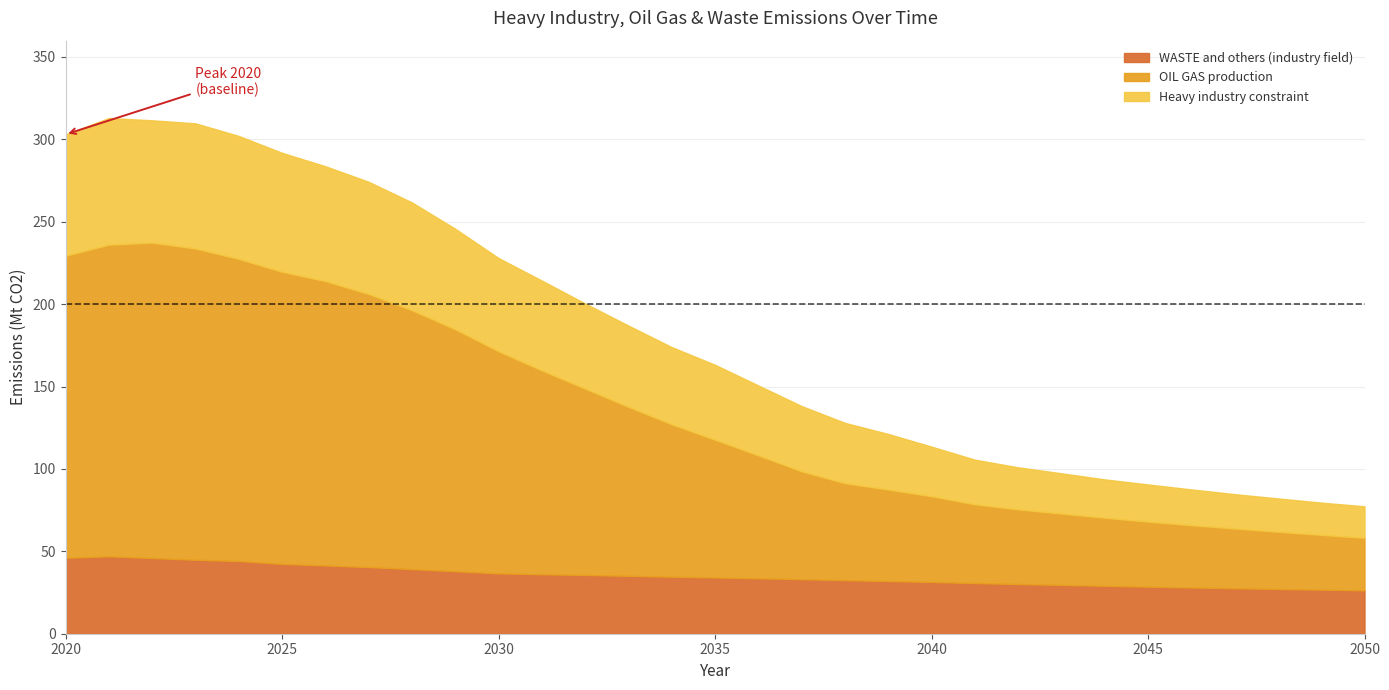

What is the minimum value for WASTE and others (industry field)?

26.4